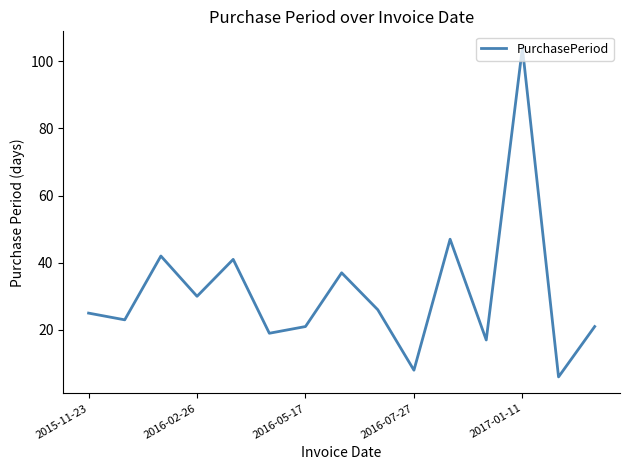

What is the difference between the maximum and minimum values?

98